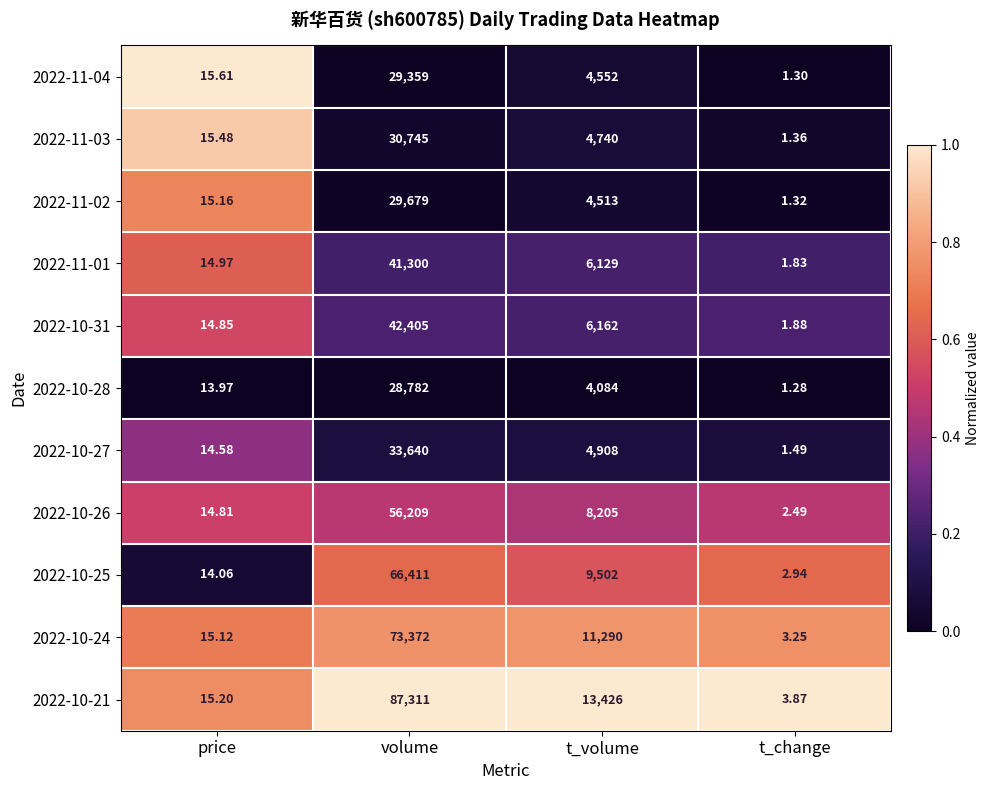

Which category has the lowest value across all series?

t_change